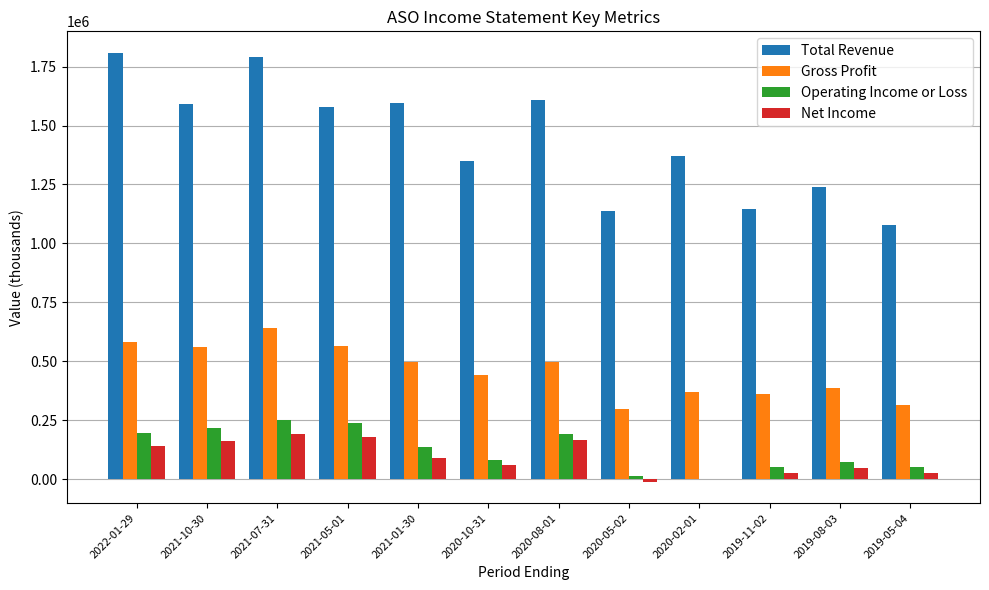

How many series are shown in this chart?

4